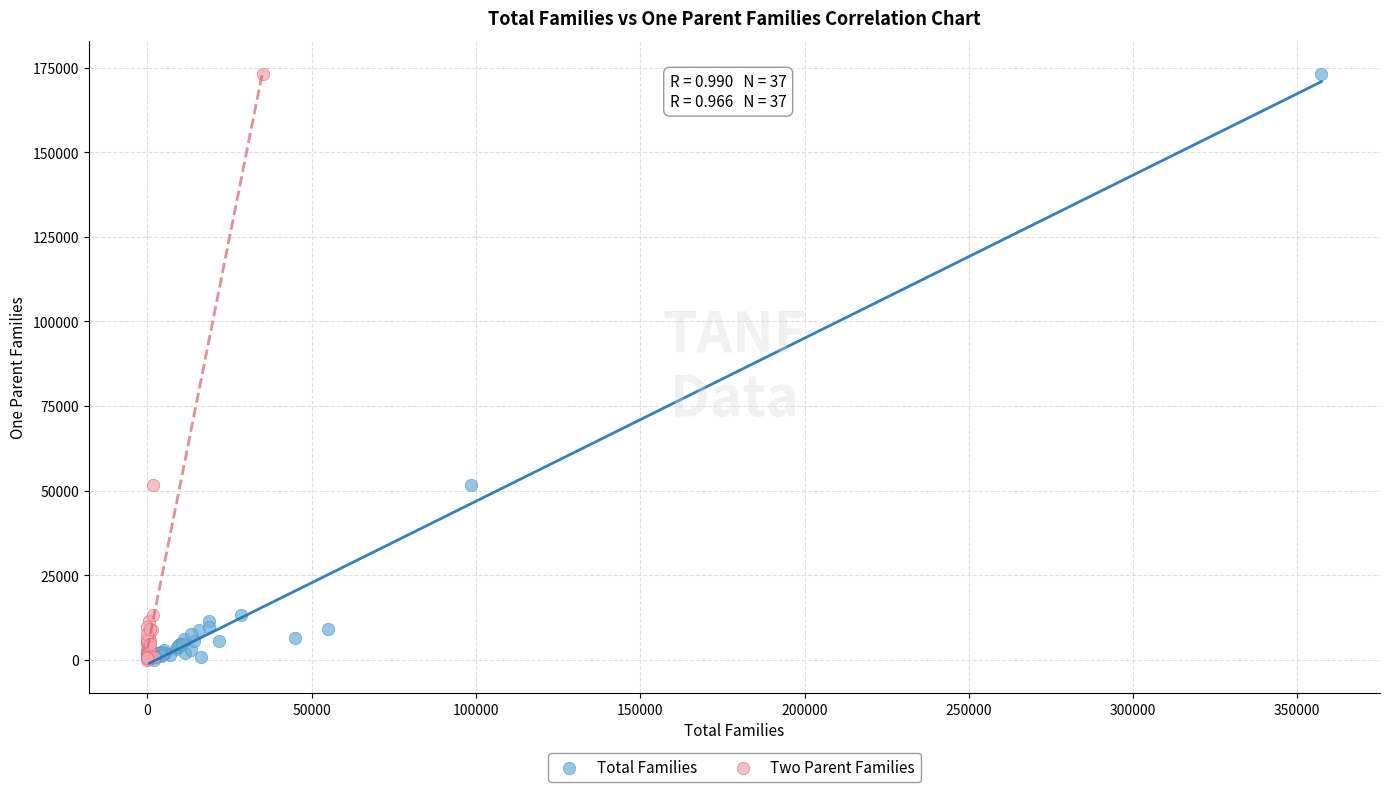

What are all the series names shown in the legend?

Total Families, Two Parent Families